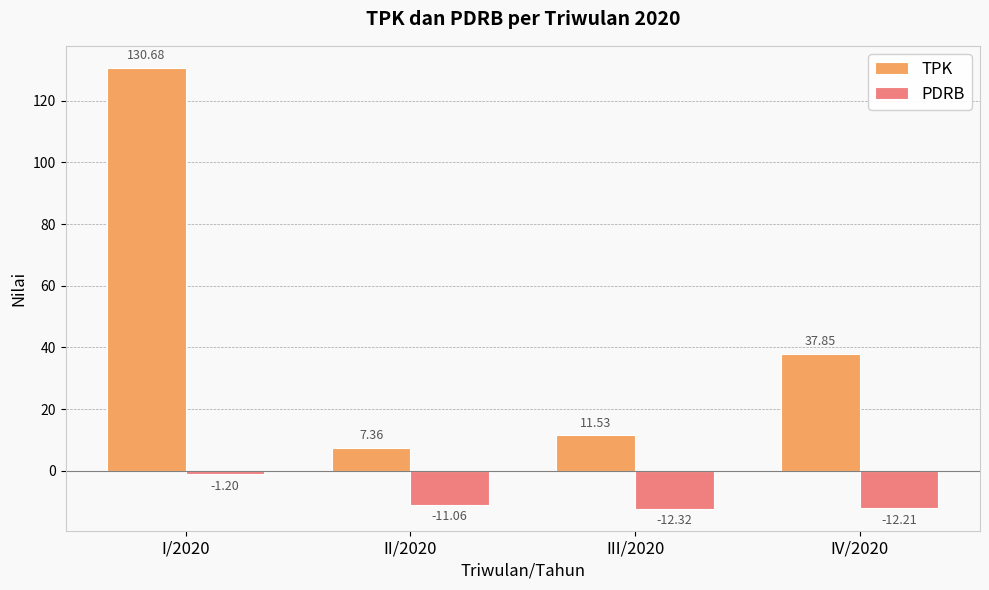

Which series has the widest spread of values?

TPK